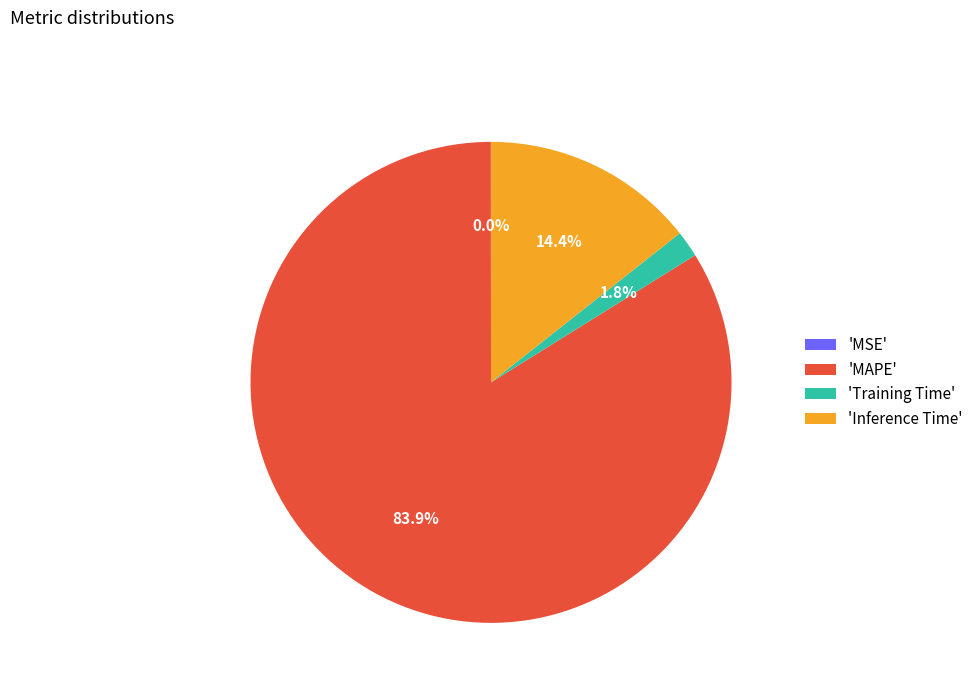

To the nearest percent, what is the difference between the largest and smallest slice percentages?

84%